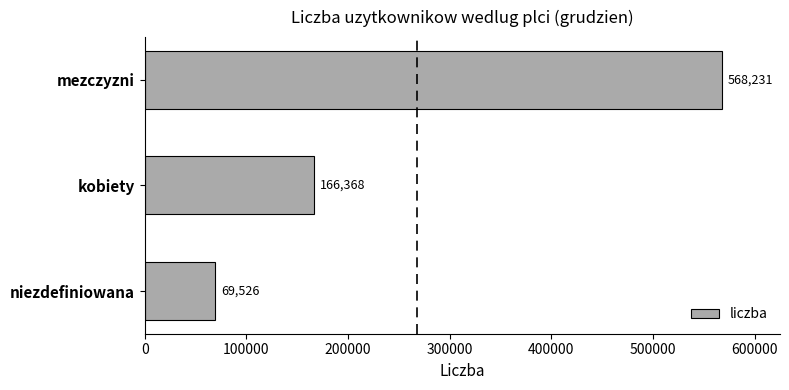

What is the maximum value shown in the chart?

568231